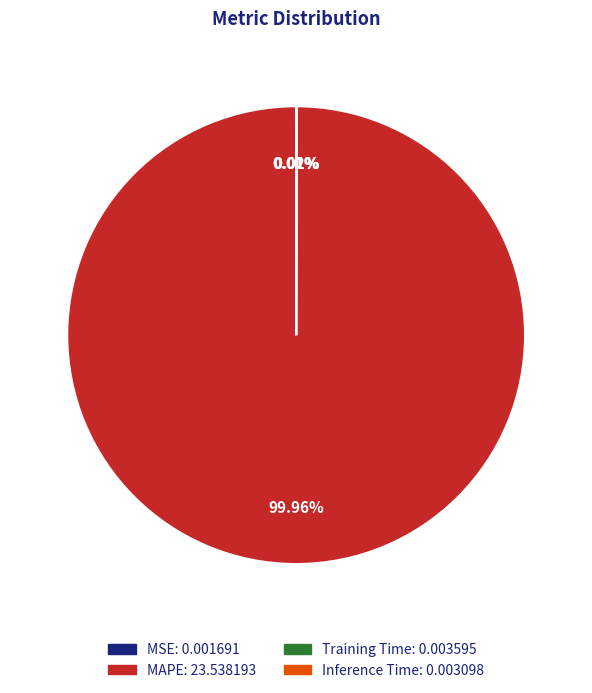

Is MAPE the majority of the pie?

Yes